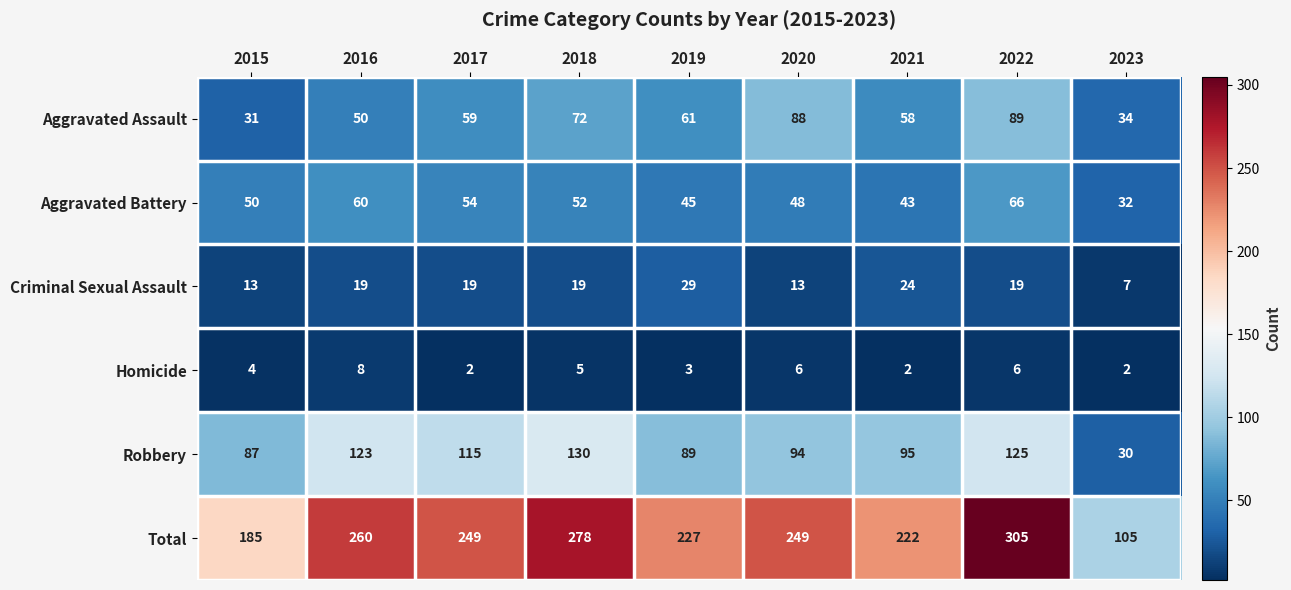

What is the difference between the maximum and minimum values in the Robbery series?

100